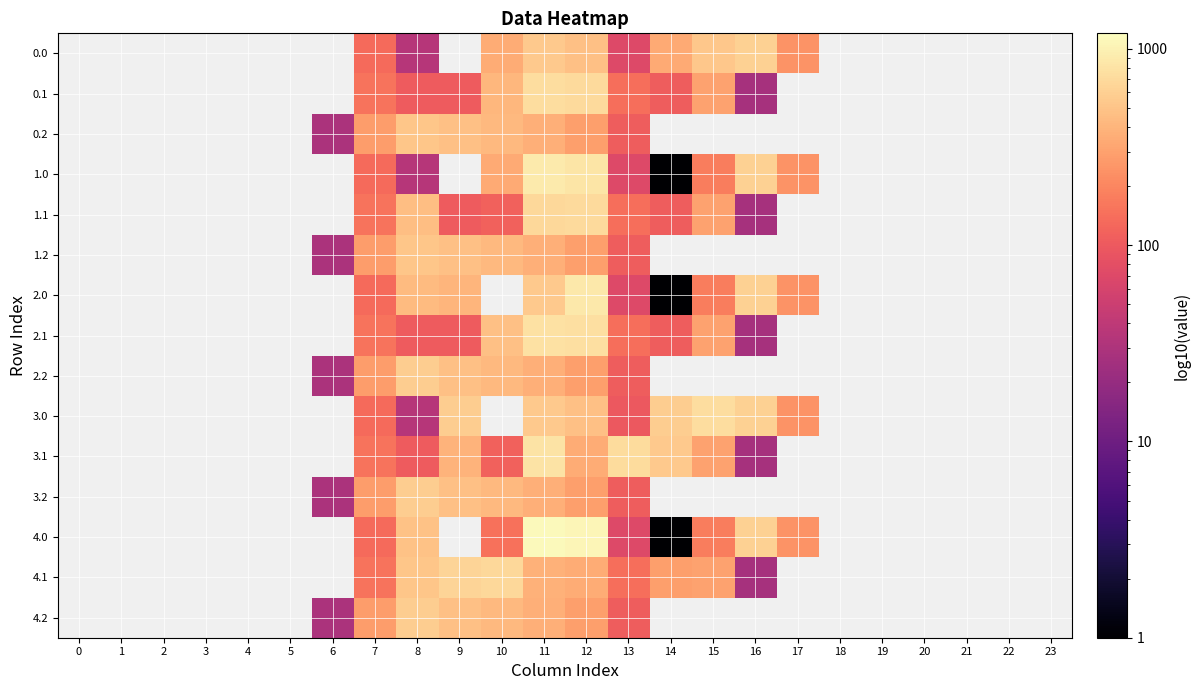

How many data points in 2.0 are less than 134?

2